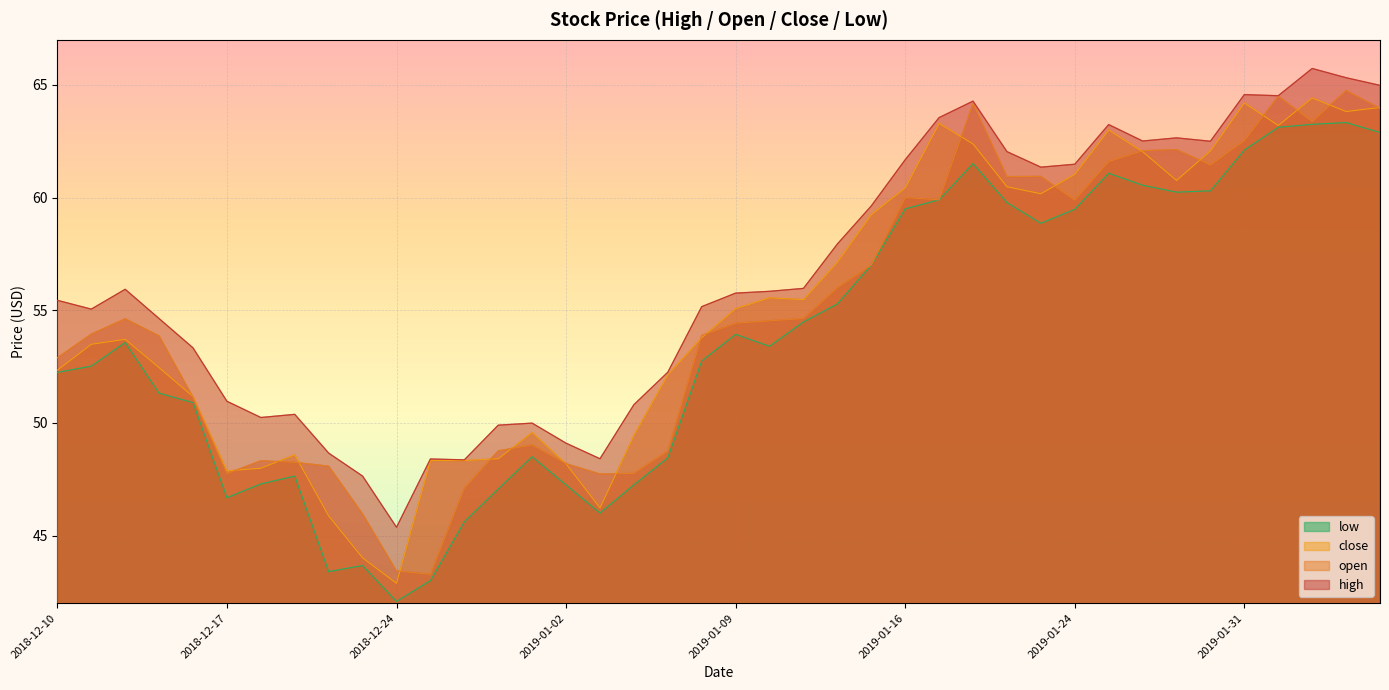

At which category is the sum across all series the highest?

2019-02-05